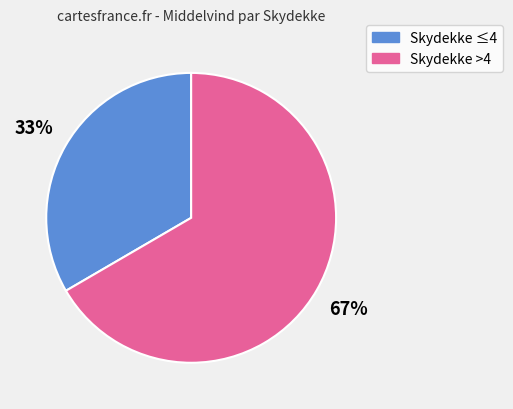

Approximately how many times larger is the value at Skydekke ≤4 compared to Skydekke >4?

0.5